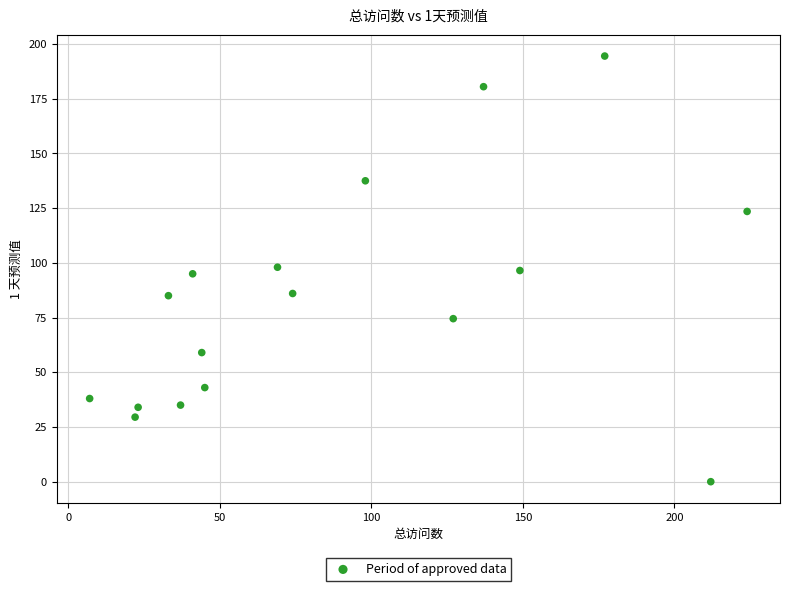

What is the range of Y values (max minus min)?

194.5